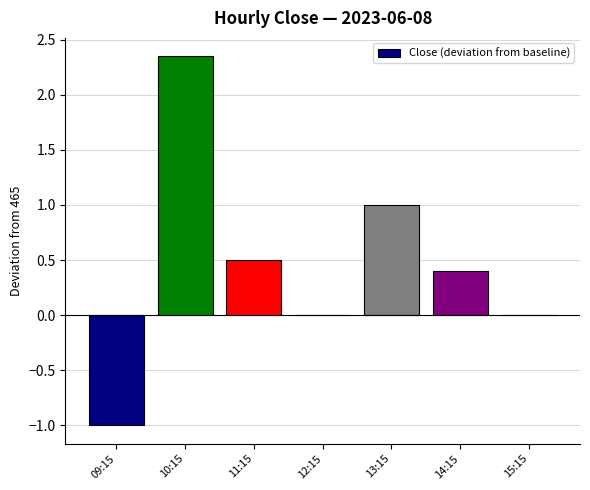

Which category has the highest value across all series?

10:15